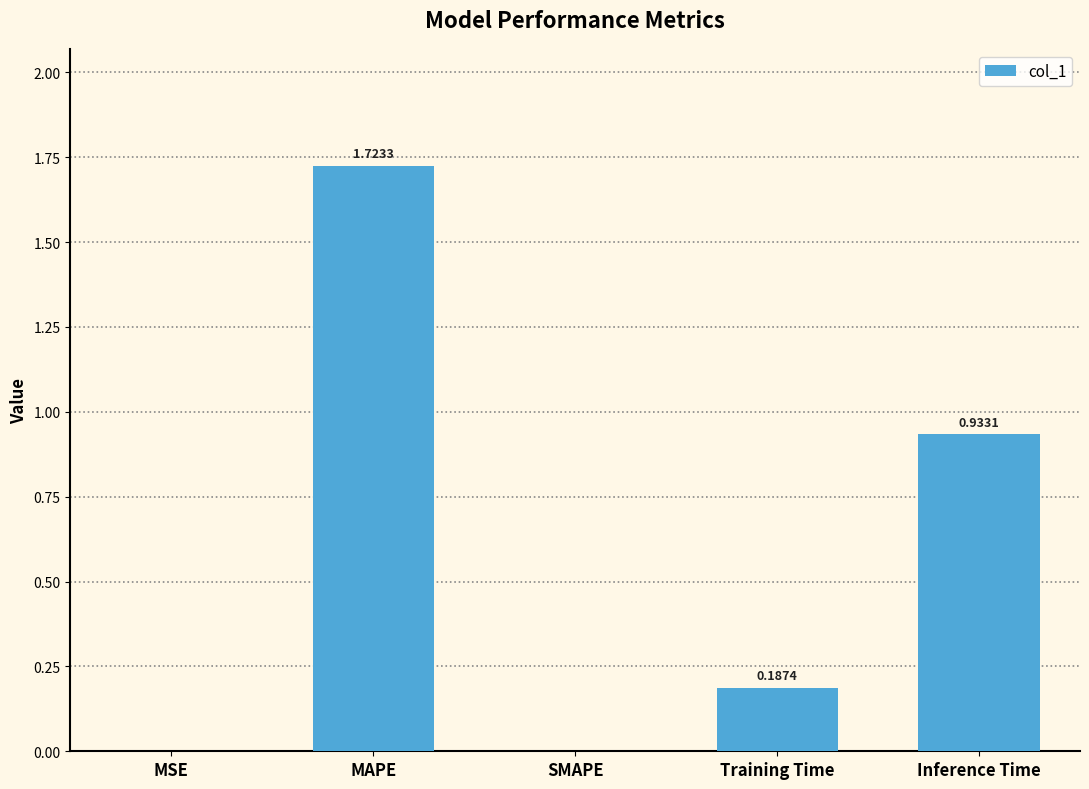

What is the change in value from MAPE to Training Time?

-1.5